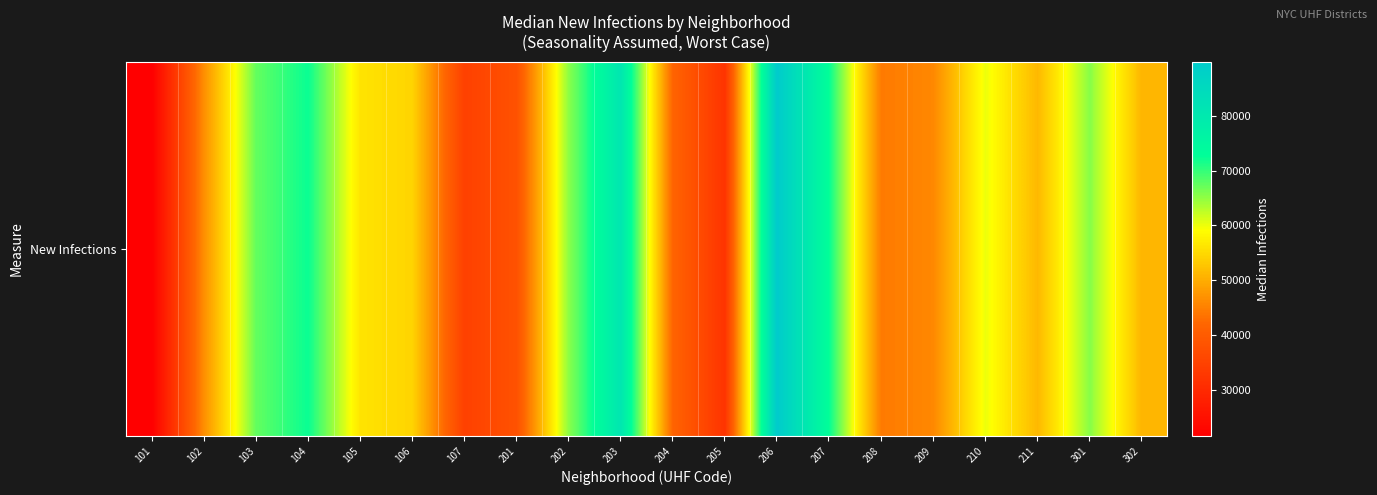

Where is the data nearest to the value 55688?

105